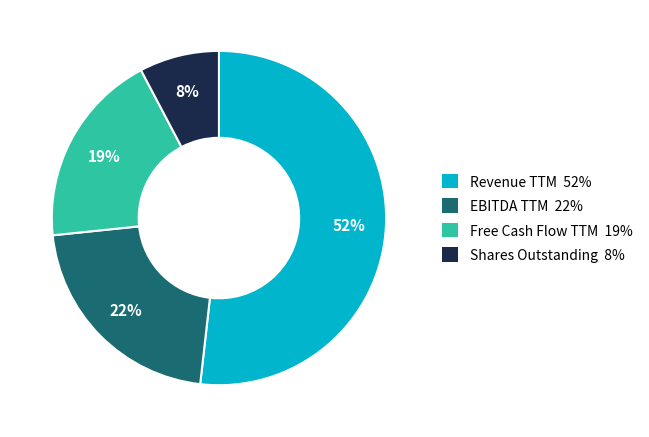

To the nearest percent, what portion does EBITDA TTM represent?

22%